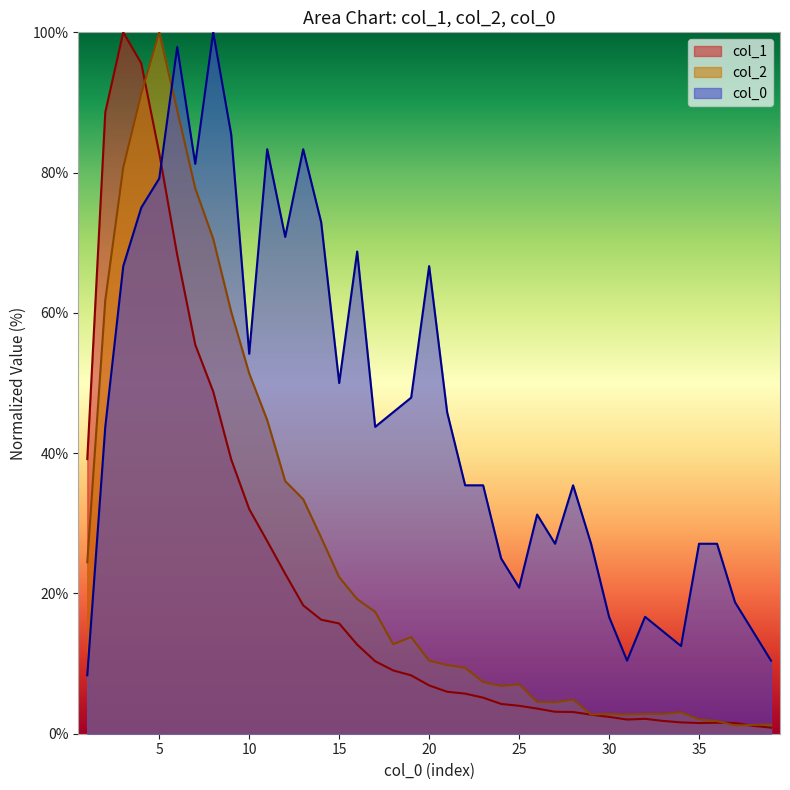

How many interior local peaks does the col_0 series have?

9